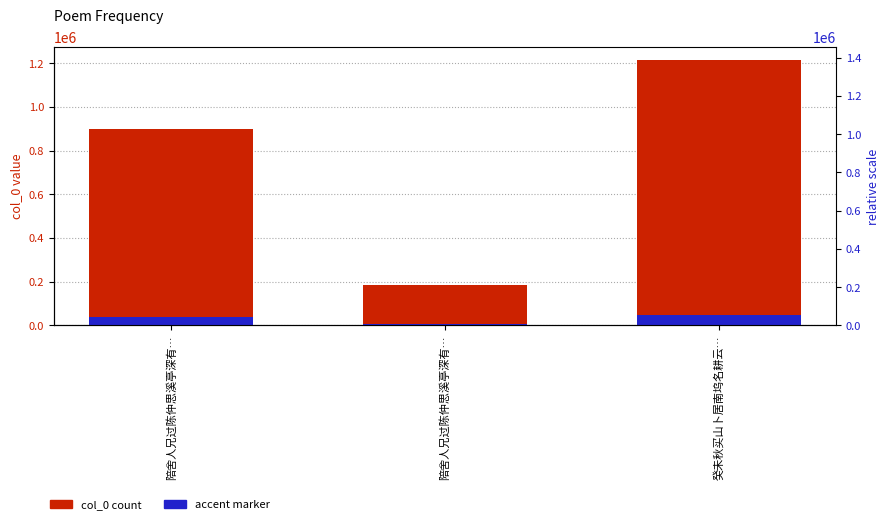

What is the label of the 3rd bar from the right?

陪舍人兄过陈仲思溪亭深有…